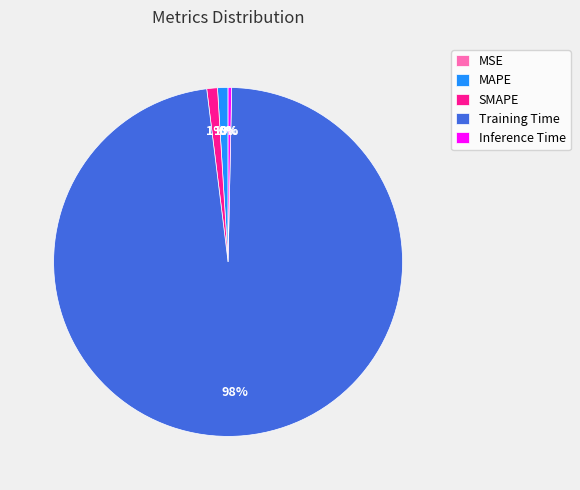

Is it true that MAPE is 9% of the pie?

False